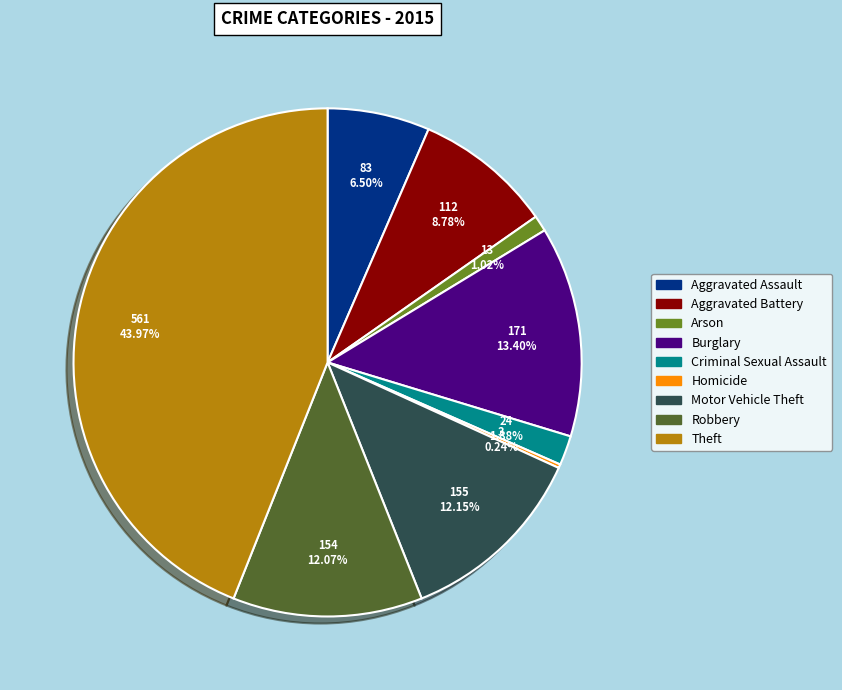

To the nearest percent, what is the average slice percentage?

11%